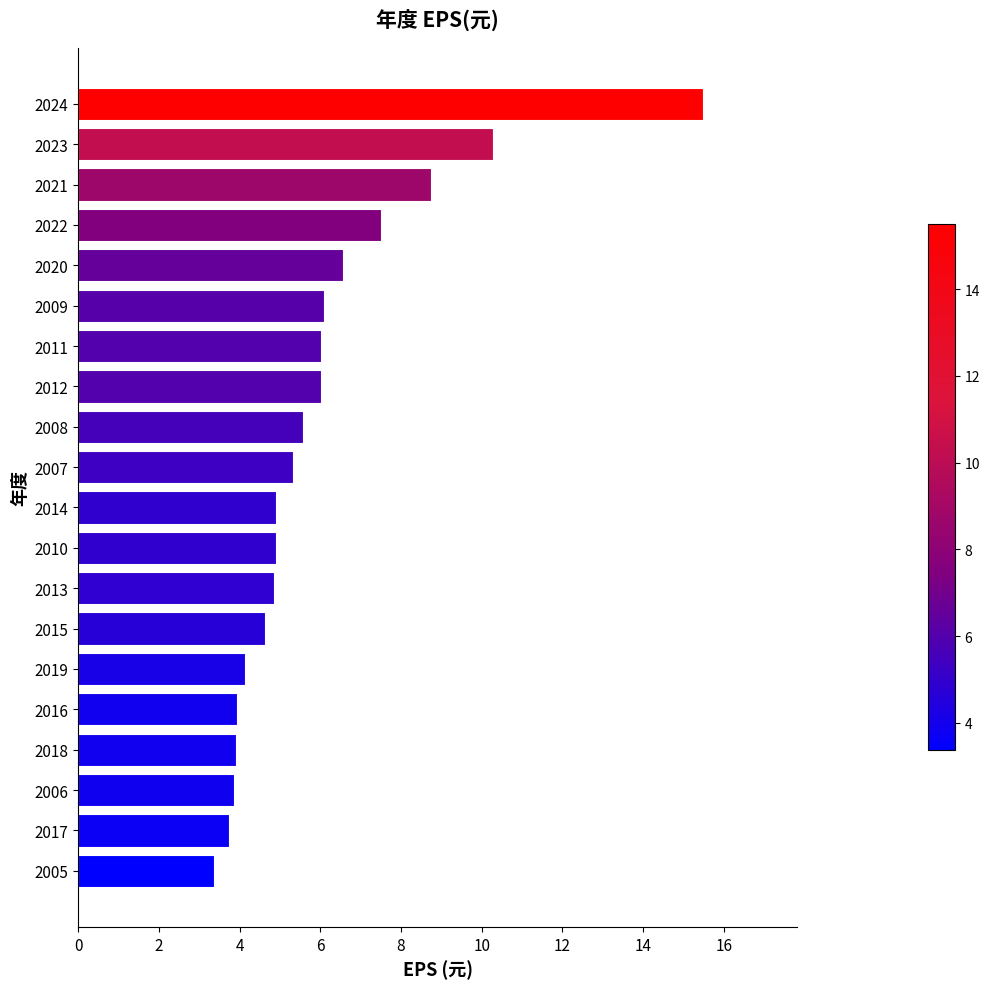

Is it true that the value at 2012 is 6.0?

True